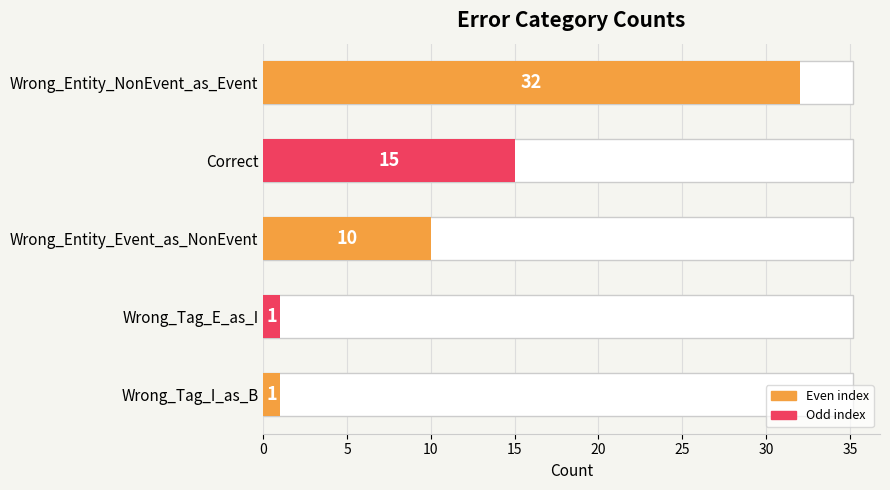

The value at Correct is 21. True or false?

False